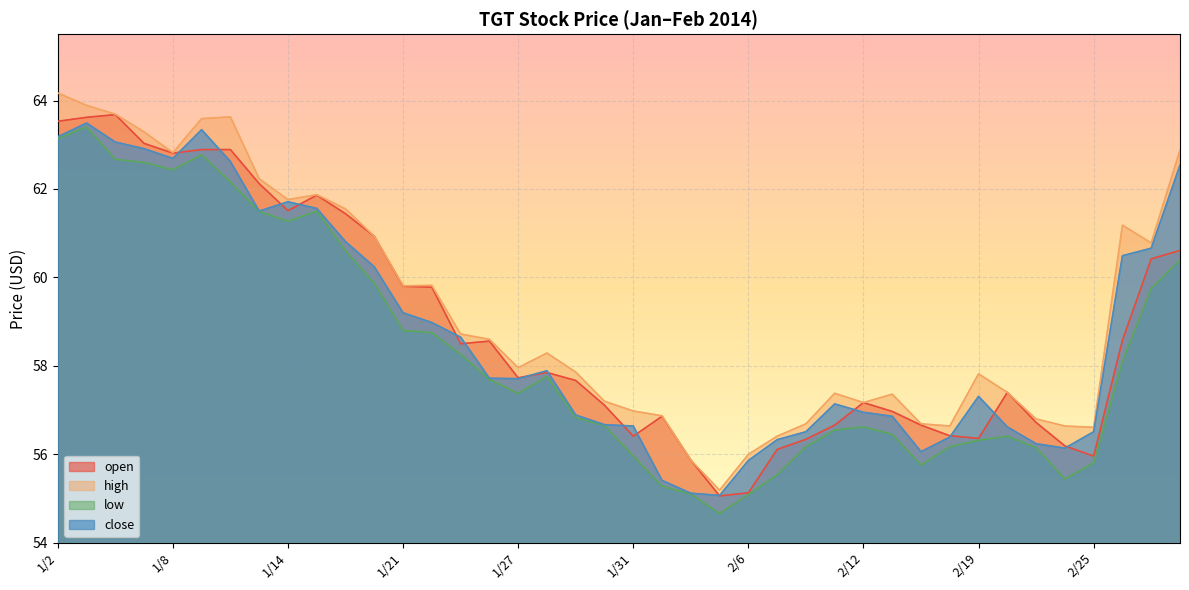

What position from the right is 2/7?

15